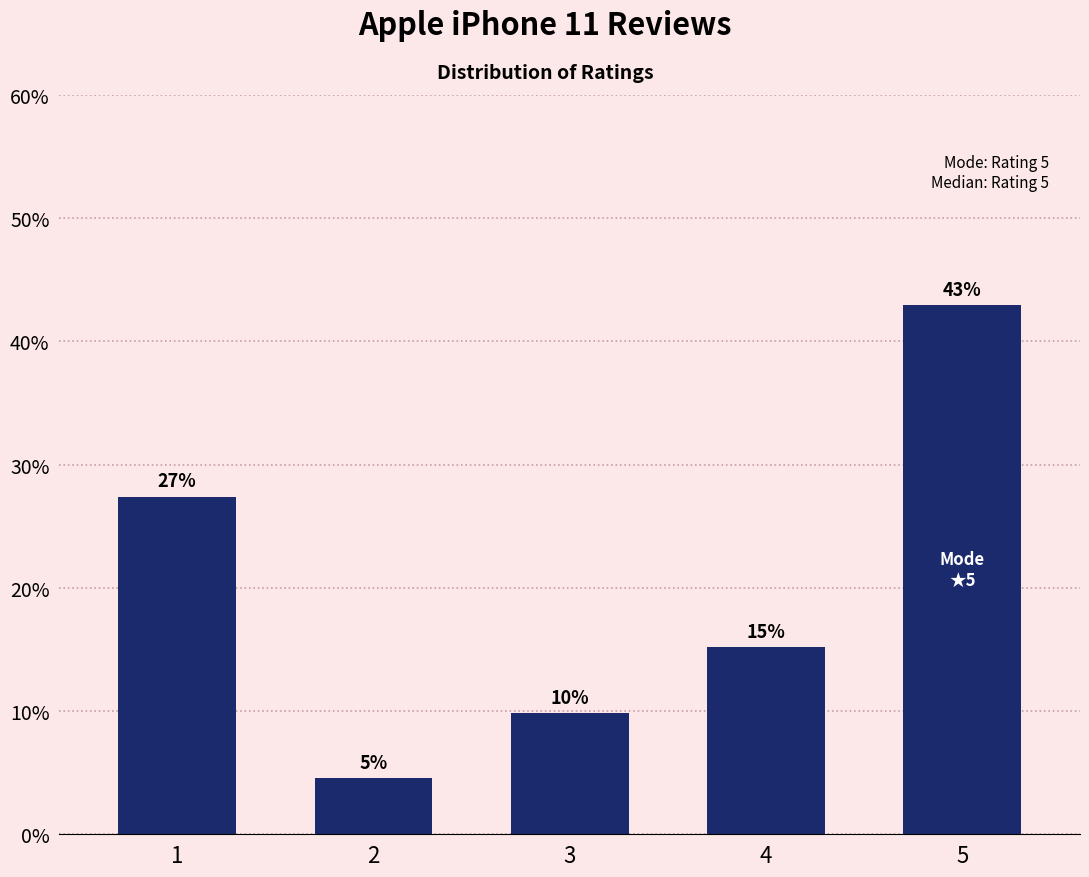

Does the chart contain any negative values?

No